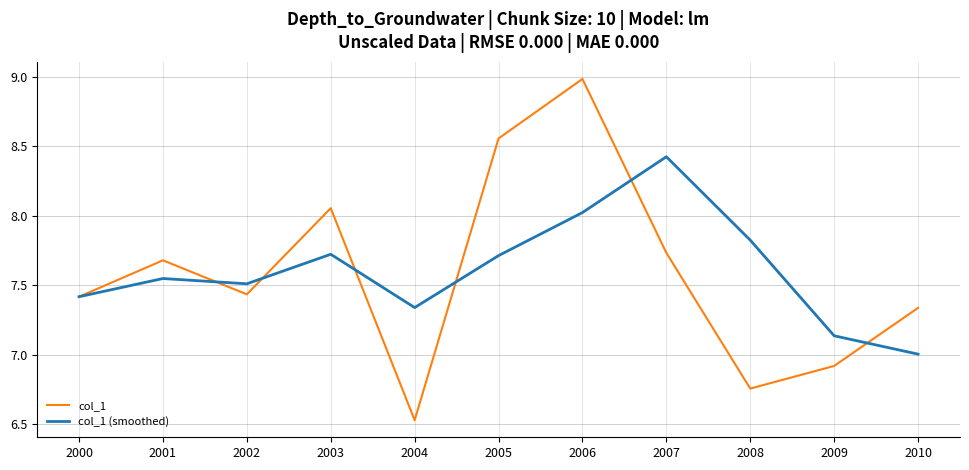

The value of col_1 (smoothed) at 2006 is 3.3. True or false?

False